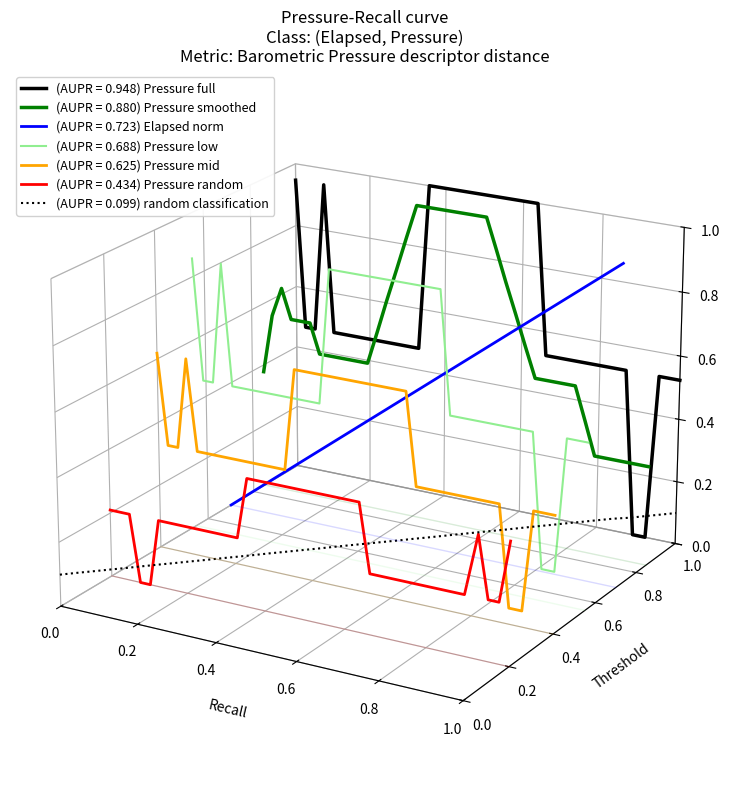

The value at 9 is -0.0. True or false?

False